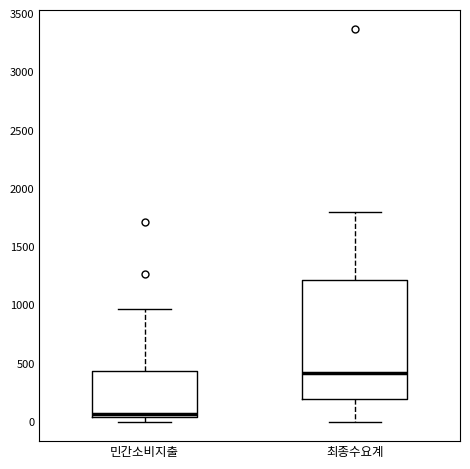

Reading left to right, transcribe this box plot: for each box, give where its median line is, the range the box spans, and where its two whiskers end, as read against the y-axis. The values are not printed on the chart, so give them approximately, as read against the axis.

민간소비지출: median 50 (just above the box's lower edge), box 50 to 450, whiskers 0 to 950
최종수요계: median 400, box 200 to 1200, whiskers 0 to 1800